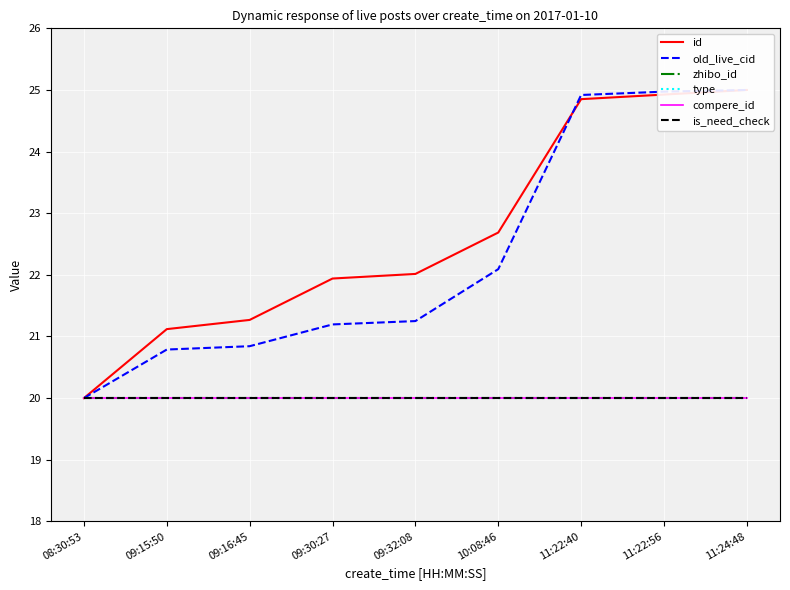

What is the label of the 6th point from the left?

10:08:46